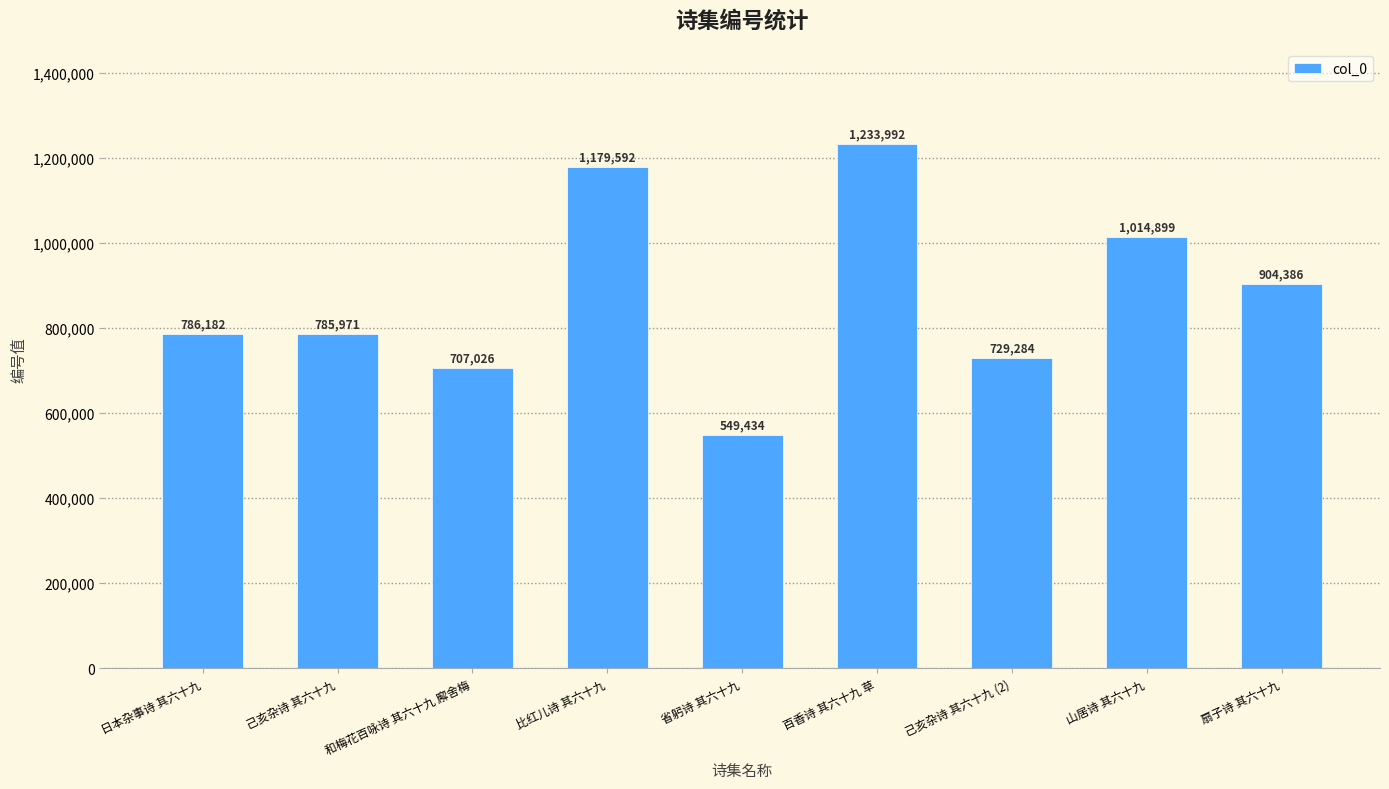

List the labels in order of value, largest first.

百香诗 其六十九 草, 比红儿诗 其六十九, 山居诗 其六十九, 扇子诗 其六十九, 日本杂事诗 其六十九, 己亥杂诗 其六十九, 己亥杂诗 其六十九 (2), 和梅花百咏诗 其六十九 廨舍梅, 省躬诗 其六十九